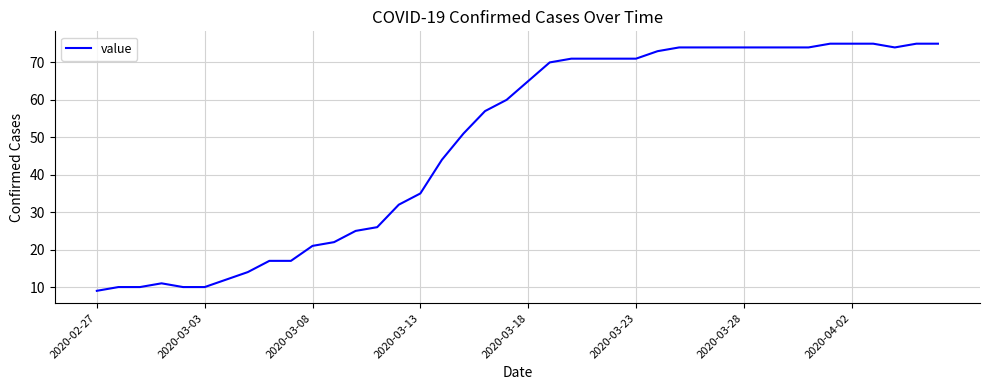

What is the difference between the second highest and second lowest values?

65